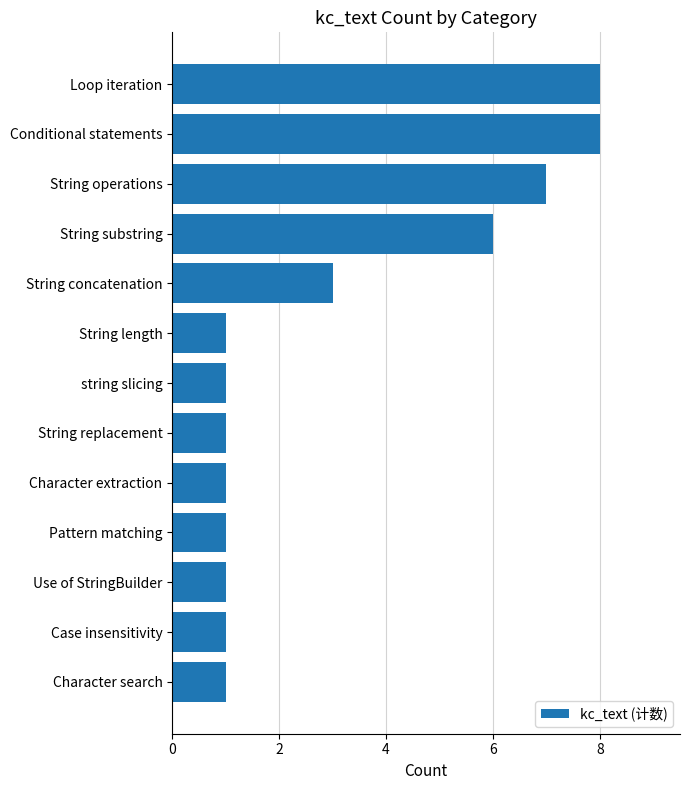

What is the difference between the second highest and minimum values?

7